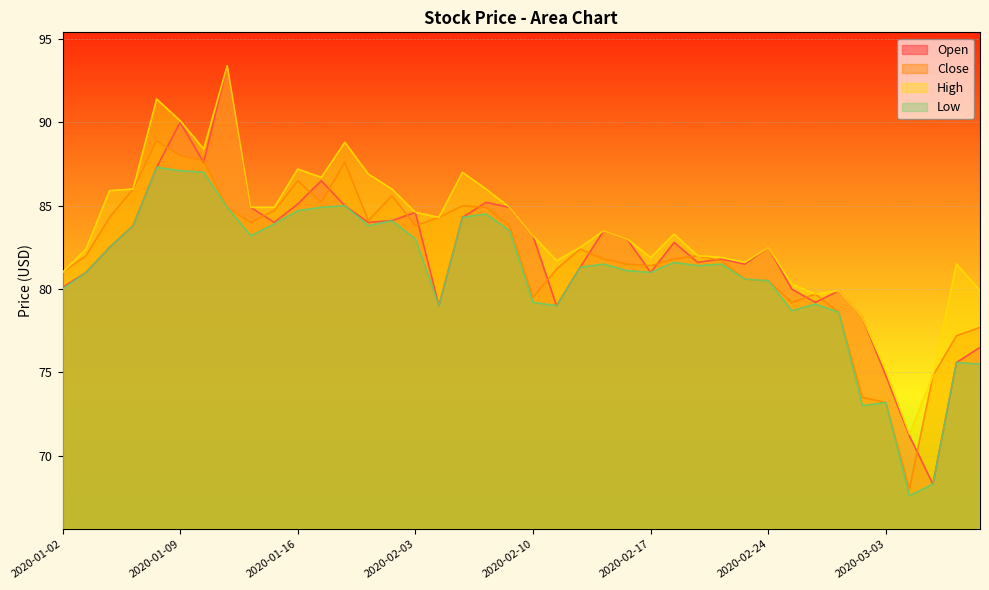

How many series are shown in this chart?

4